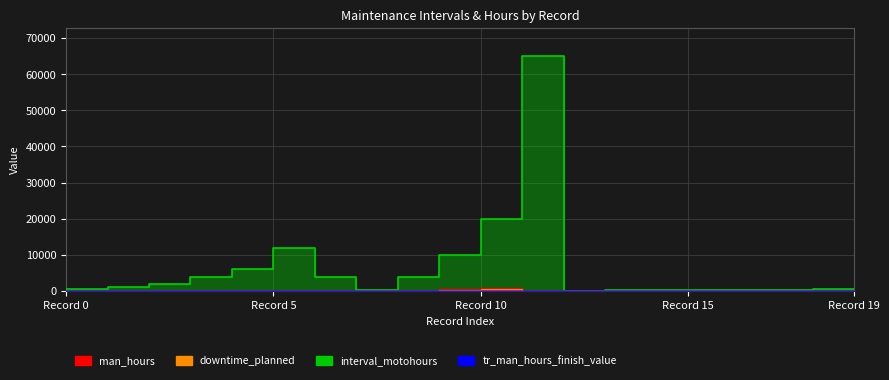

Which series has the widest spread of values?

interval_motohours